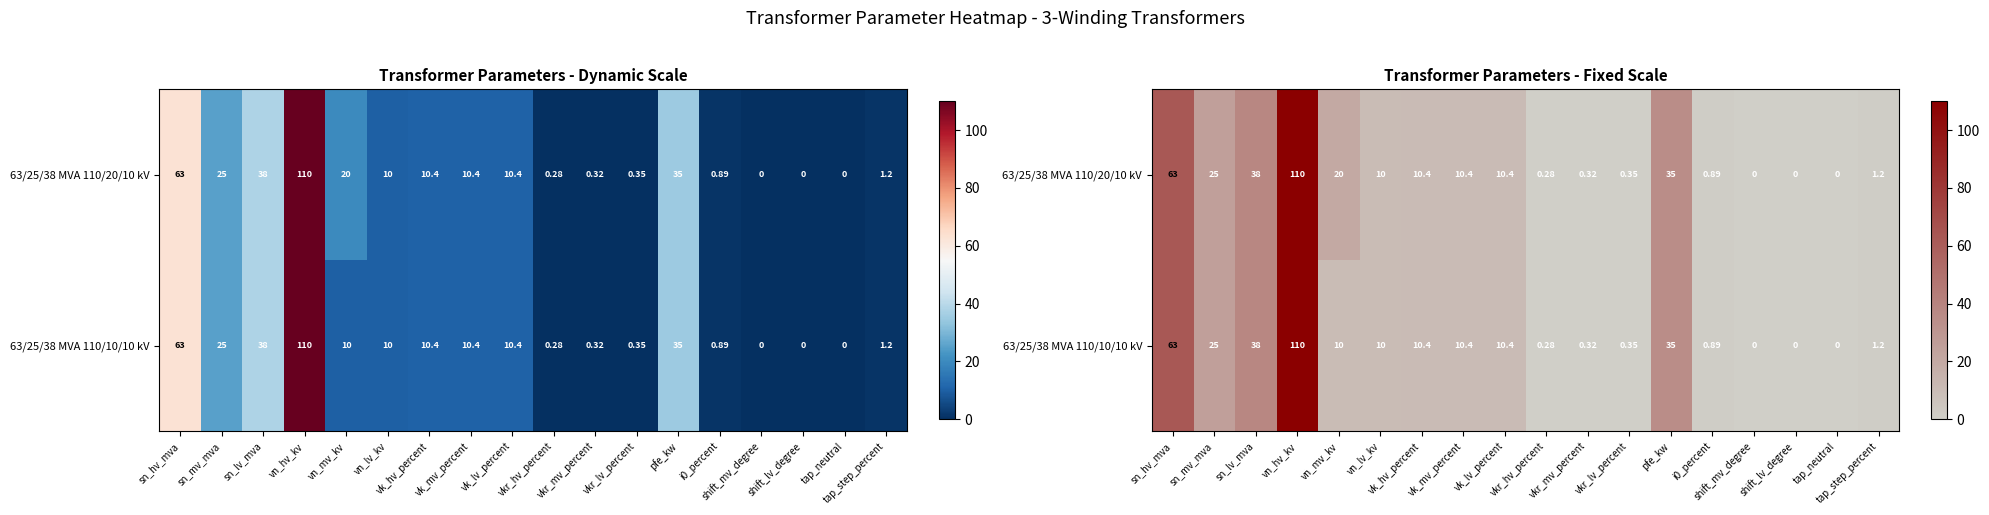

How many data points in 63/25/38 MVA 110/20/10 kV are above 10?

9